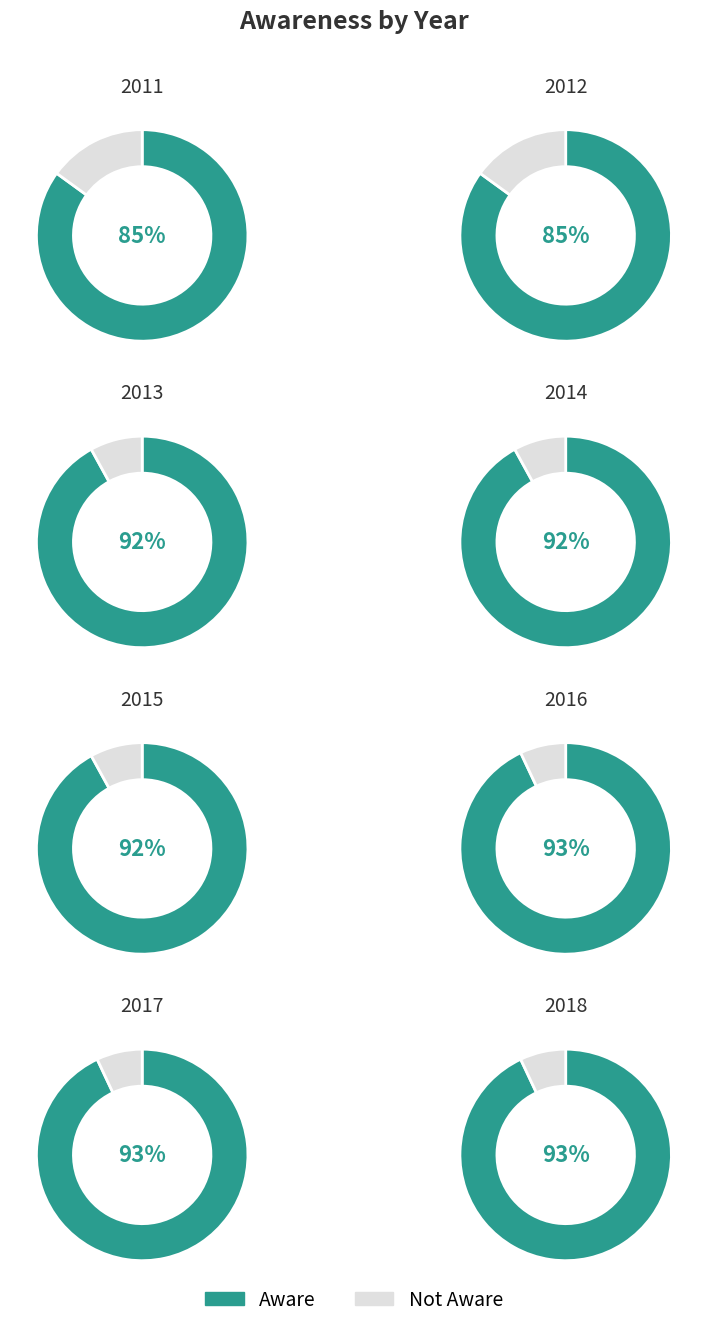

Combined, do 2016 and 2012 account for over 50%?

No